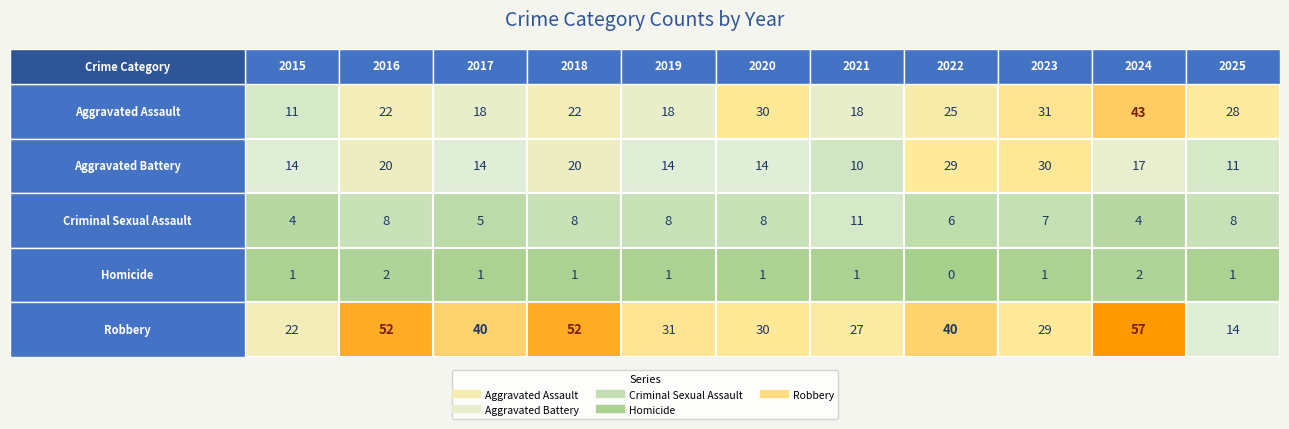

Is it true that Criminal Sexual Assault equals 4 at 2025?

False